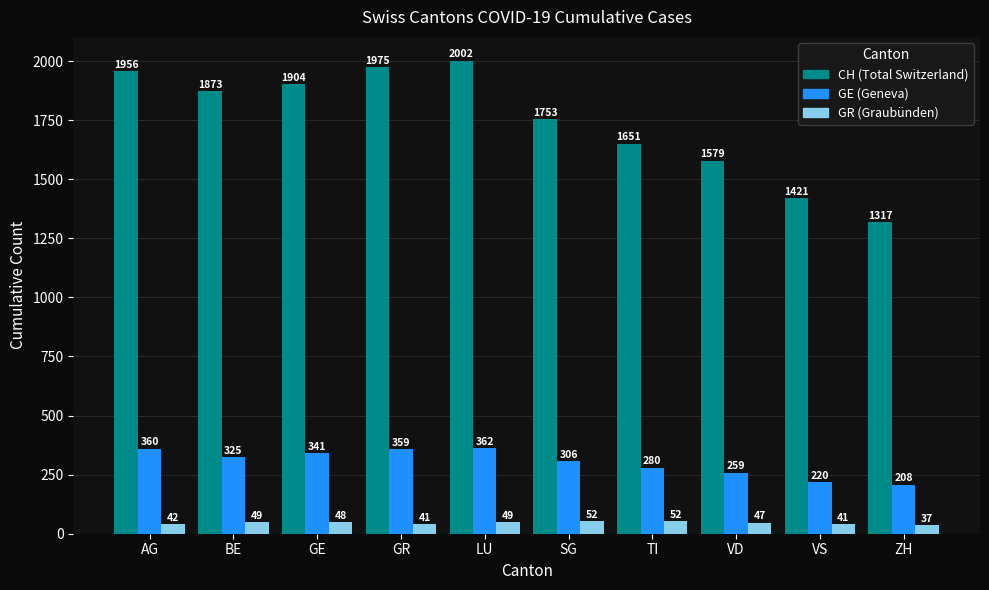

Reading left to right, list all the values displayed in this chart.

CH: 1956	1873	1904	1975	2002	1753	1651	1579	1421	1317
GE: 360	325	341	359	362	306	280	259	220	208
GR: 42	49	48	41	49	52	52	47	41	37